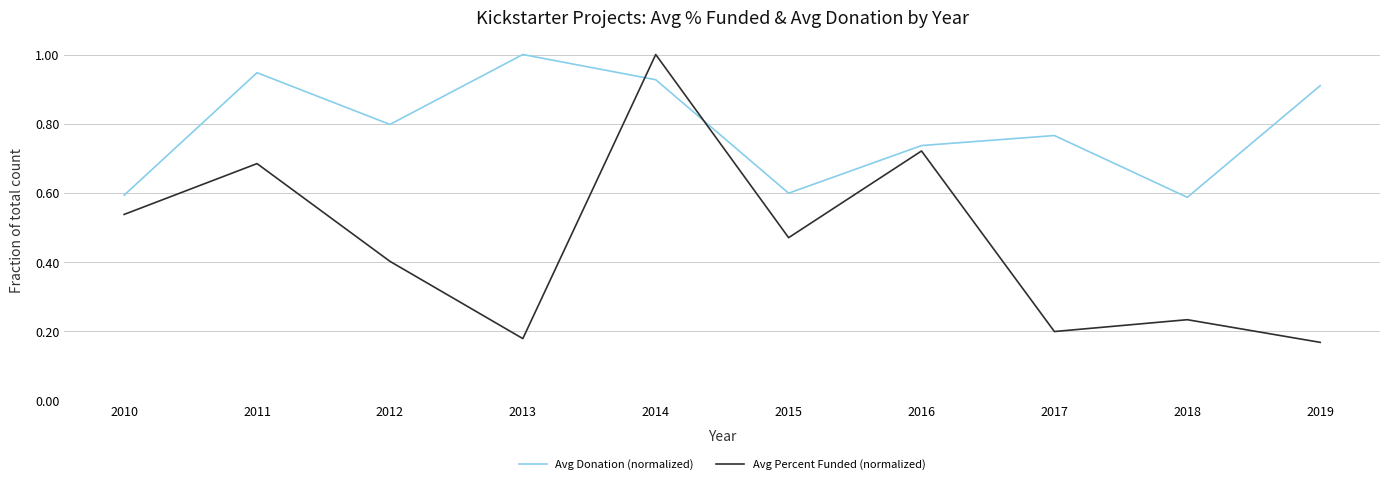

What is the maximum value for Avg Percent Funded (normalized)?

1.0